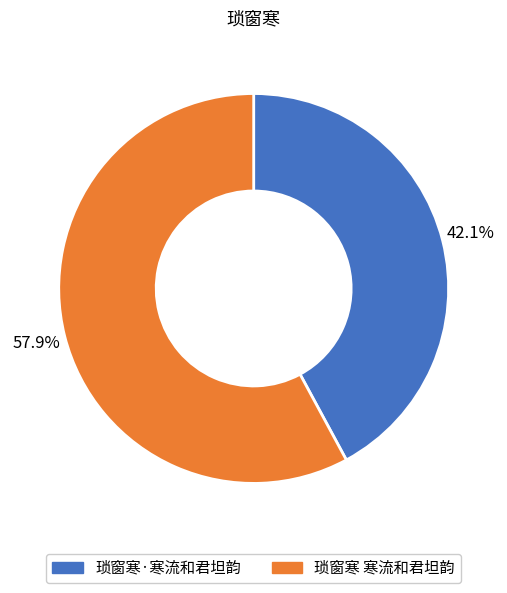

To the nearest percent, what is the difference between the 琐窗寒 寒流和君坦韵 and 琐窗寒·寒流和君坦韵 slice percentages?

16%